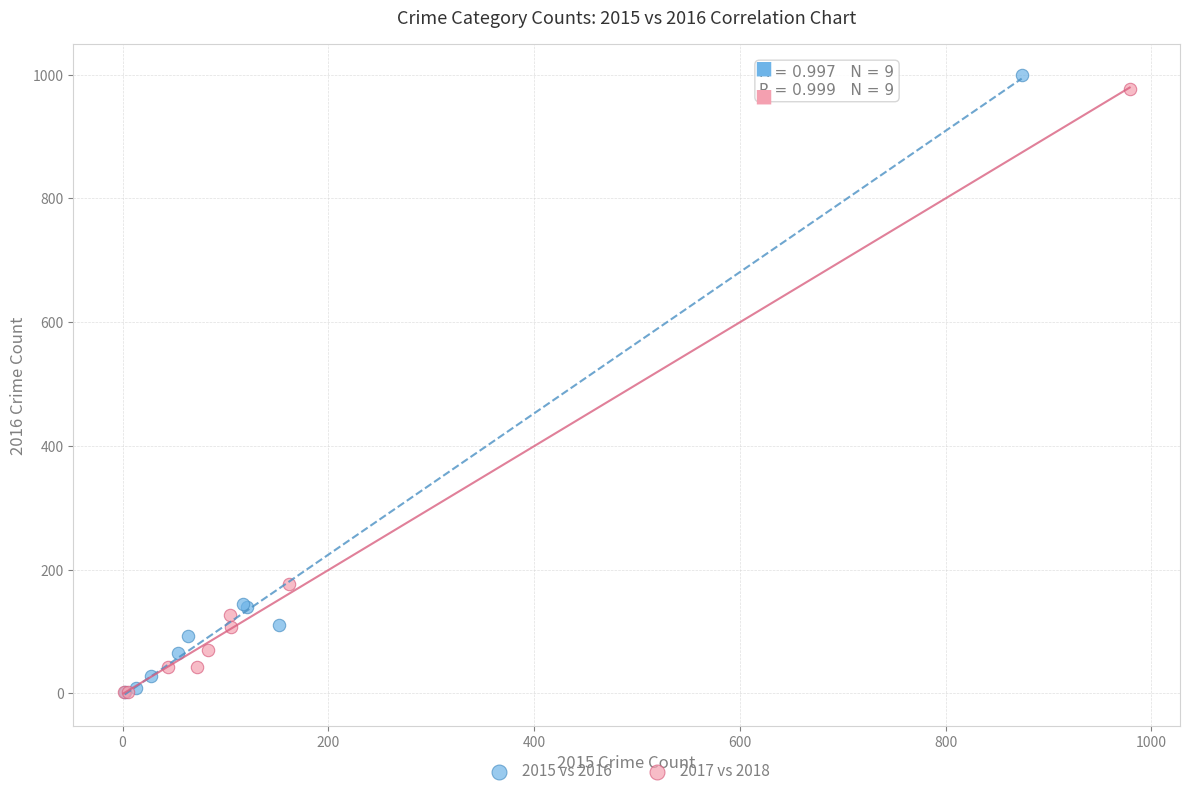

What are all the series names shown in the legend?

2015 vs 2016, 2017 vs 2018